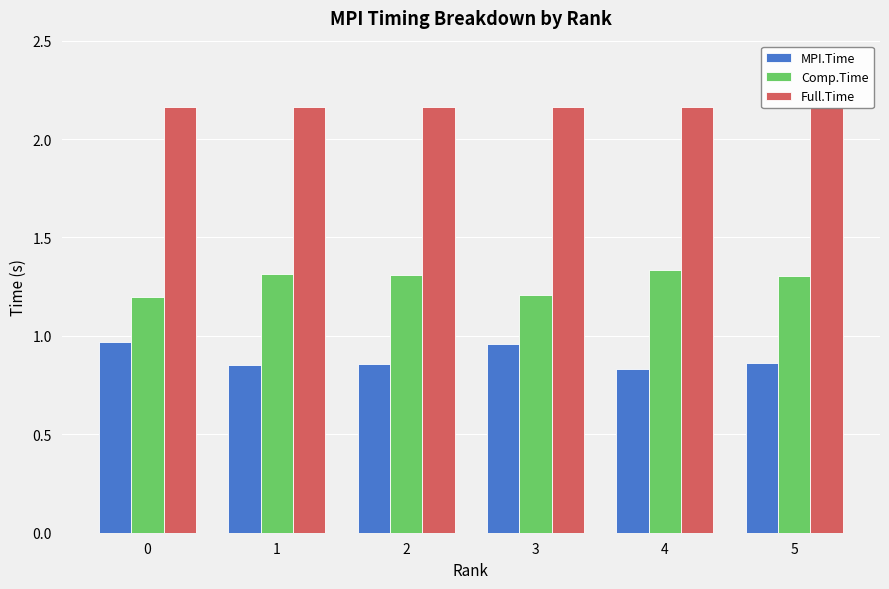

The MPI.Time series shows 0.3 at 4. True or false?

False